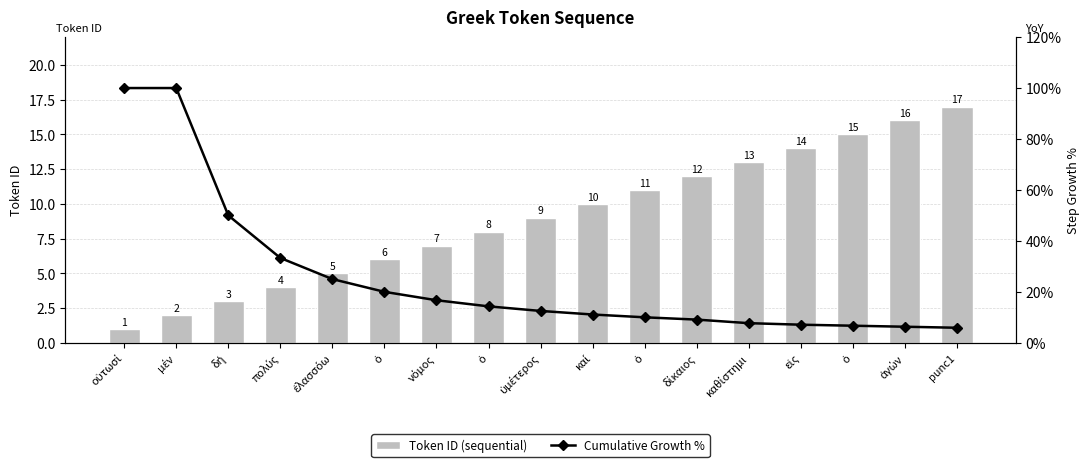

Which series has the widest spread of values?

Cumulative Growth %